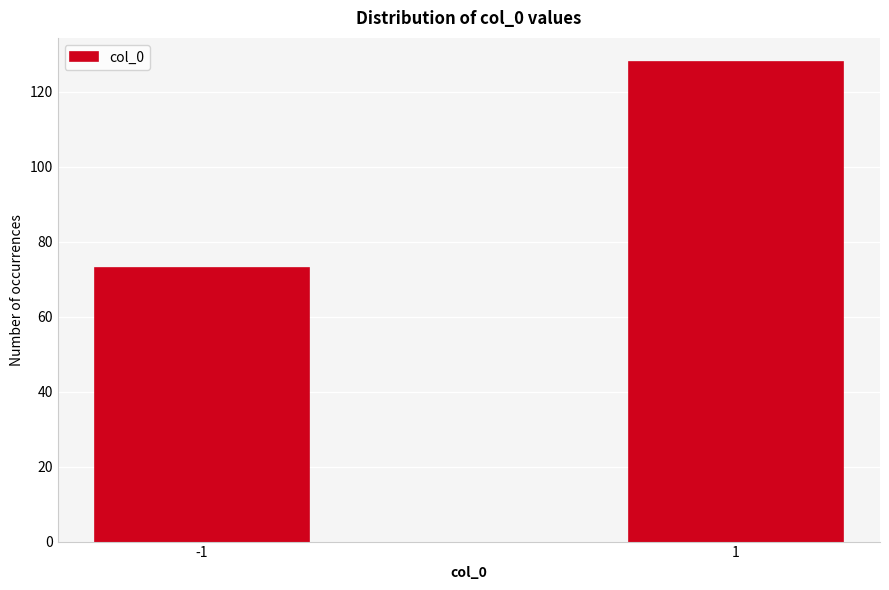

Reading right to left, extract all data points from this chart.

128	73